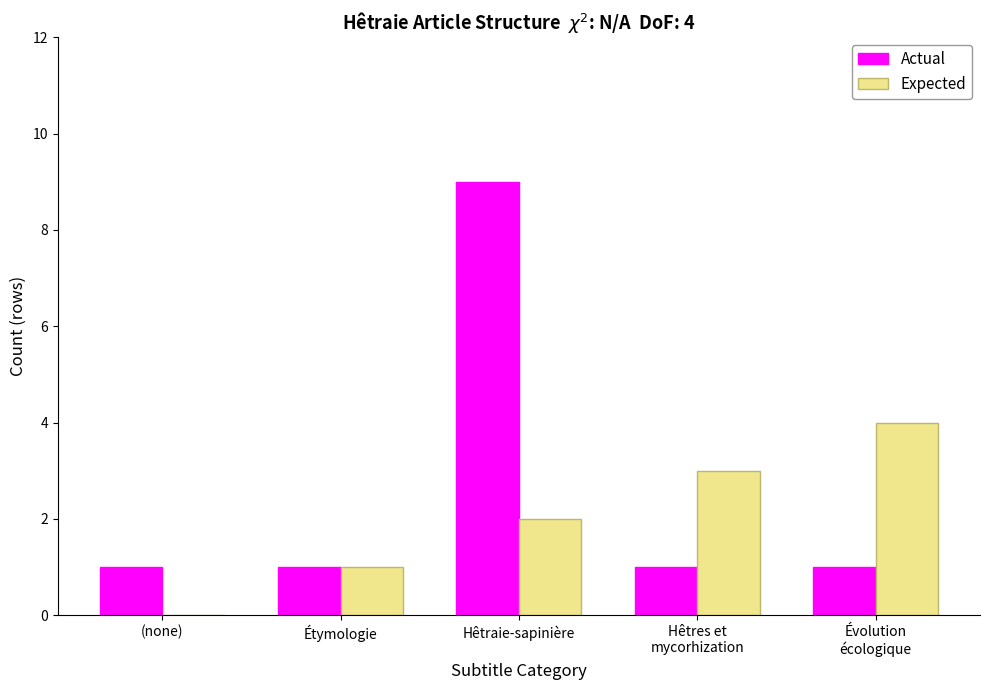

What are all the series names shown in the legend?

Actual, Expected